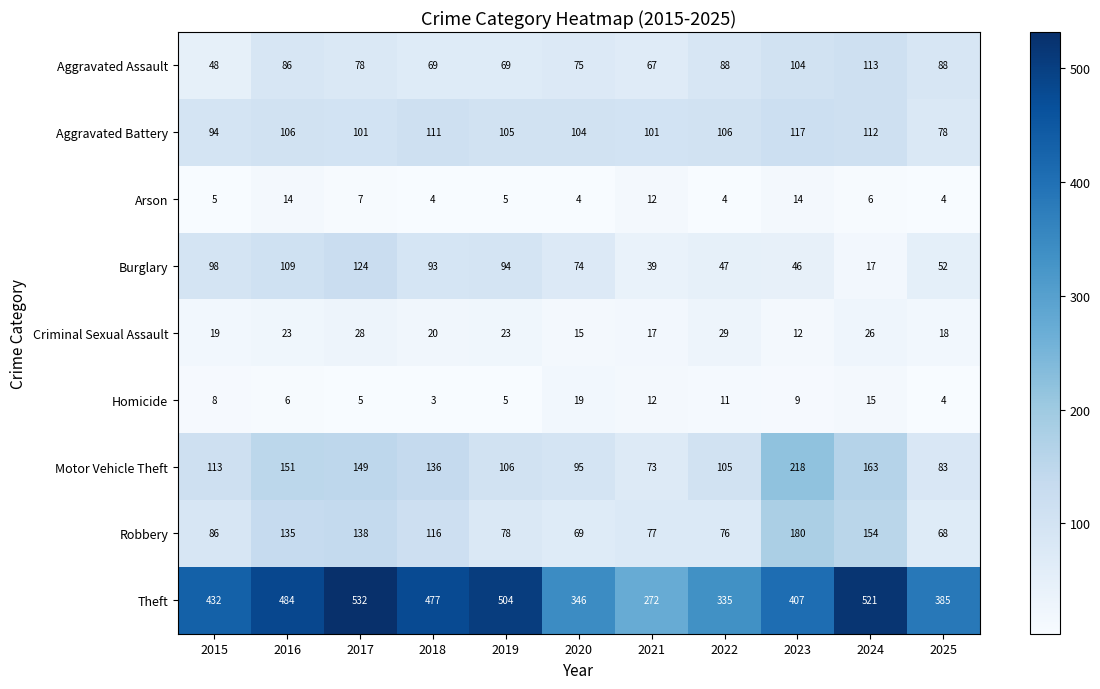

Count the number of data series in this chart.

9